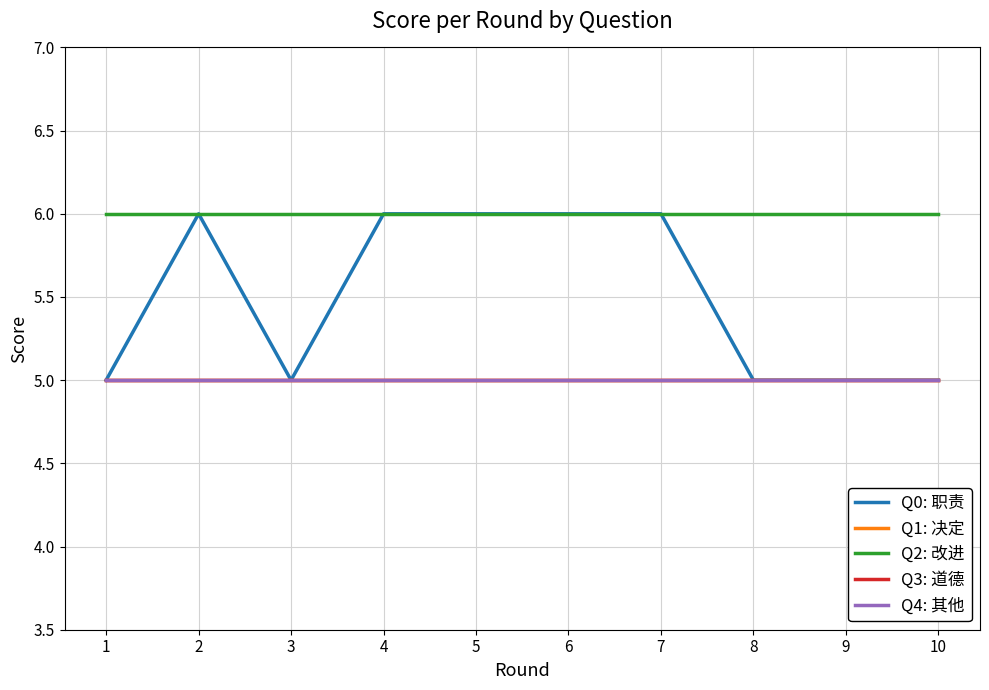

At which category is the sum across all series the highest?

2